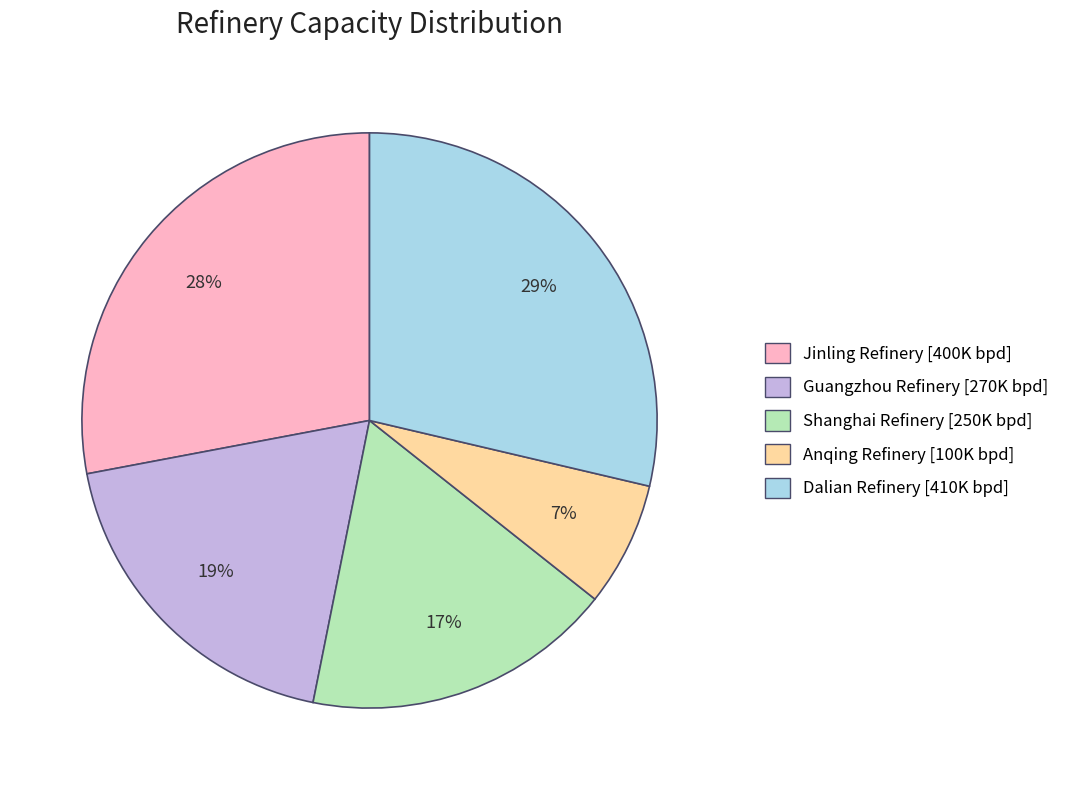

The Shanghai Refinery slice represents 17% of the pie. True or false?

True